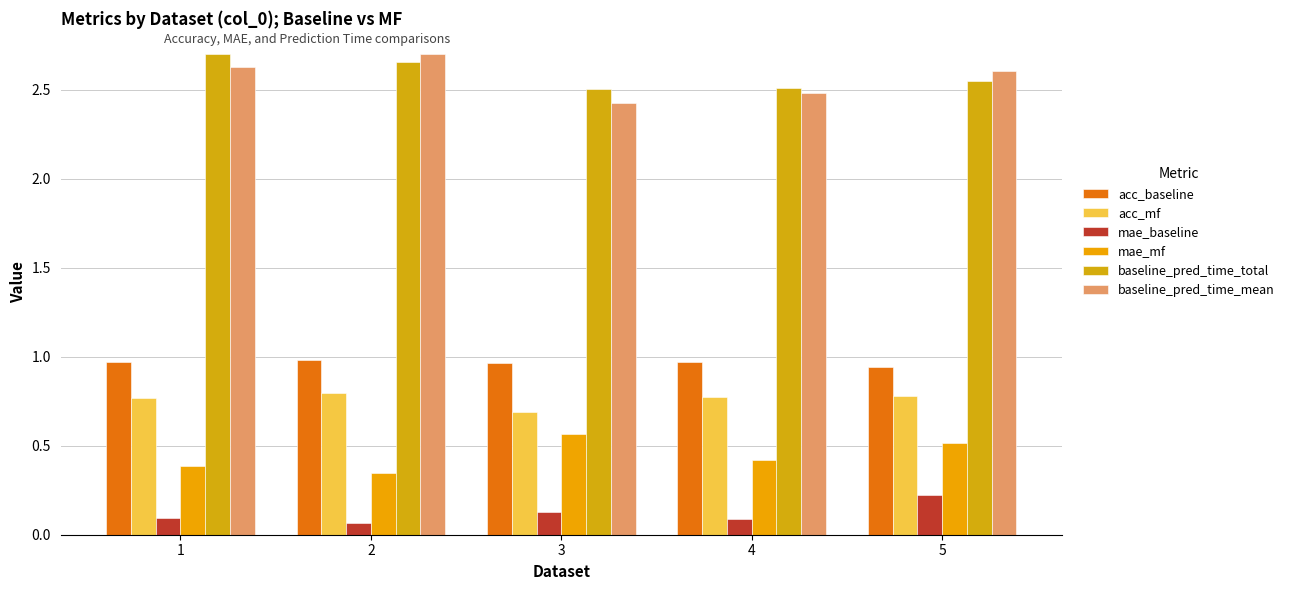

What is the sum of all acc_baseline values?

4.8